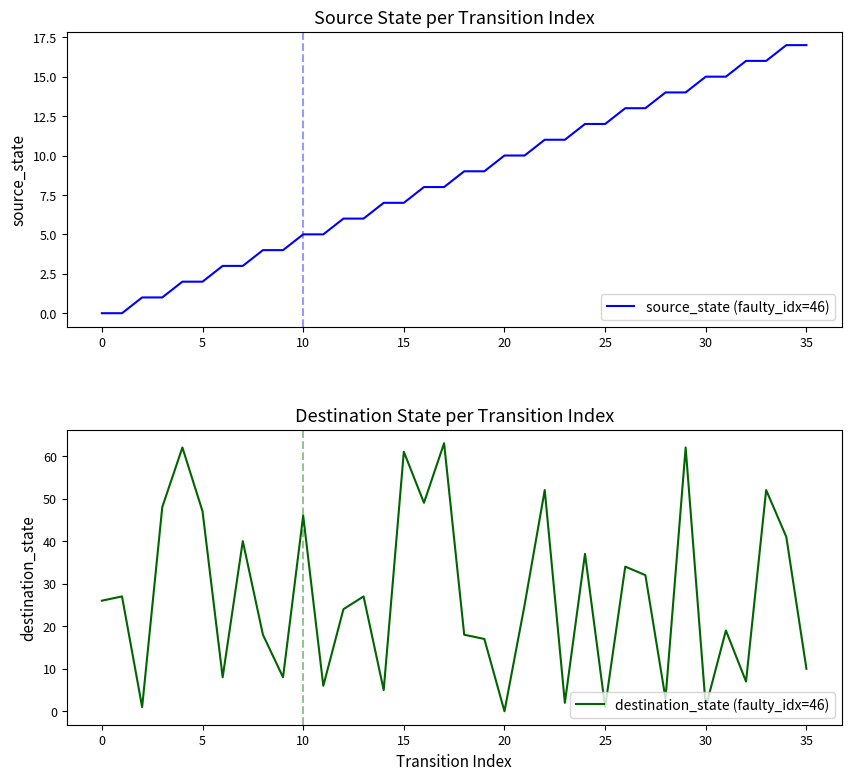

Is the value of source_state (faulty_idx=46) at 40 greater than the value of destination_state (faulty_idx=46) at 0?

No